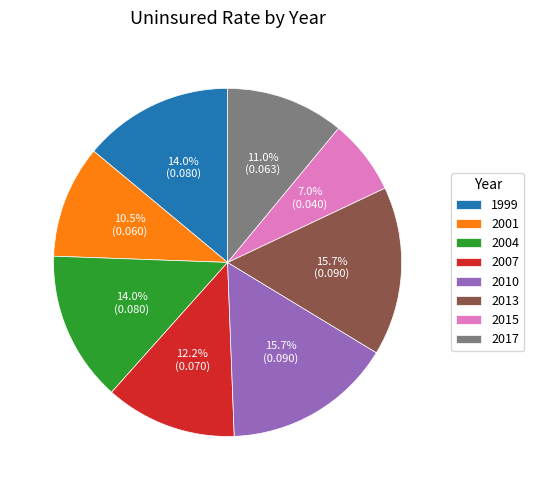

What percentage is the 1999 slice, to the nearest percent?

14%